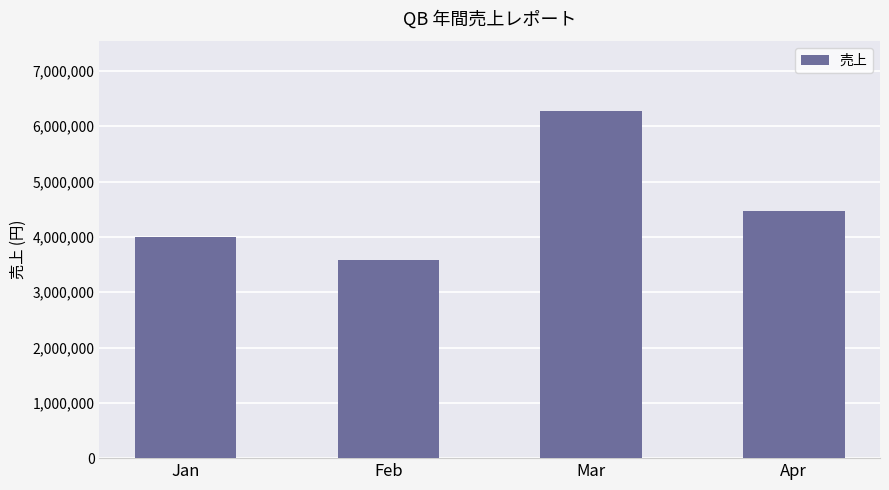

The value at Feb is 3580284. True or false?

True